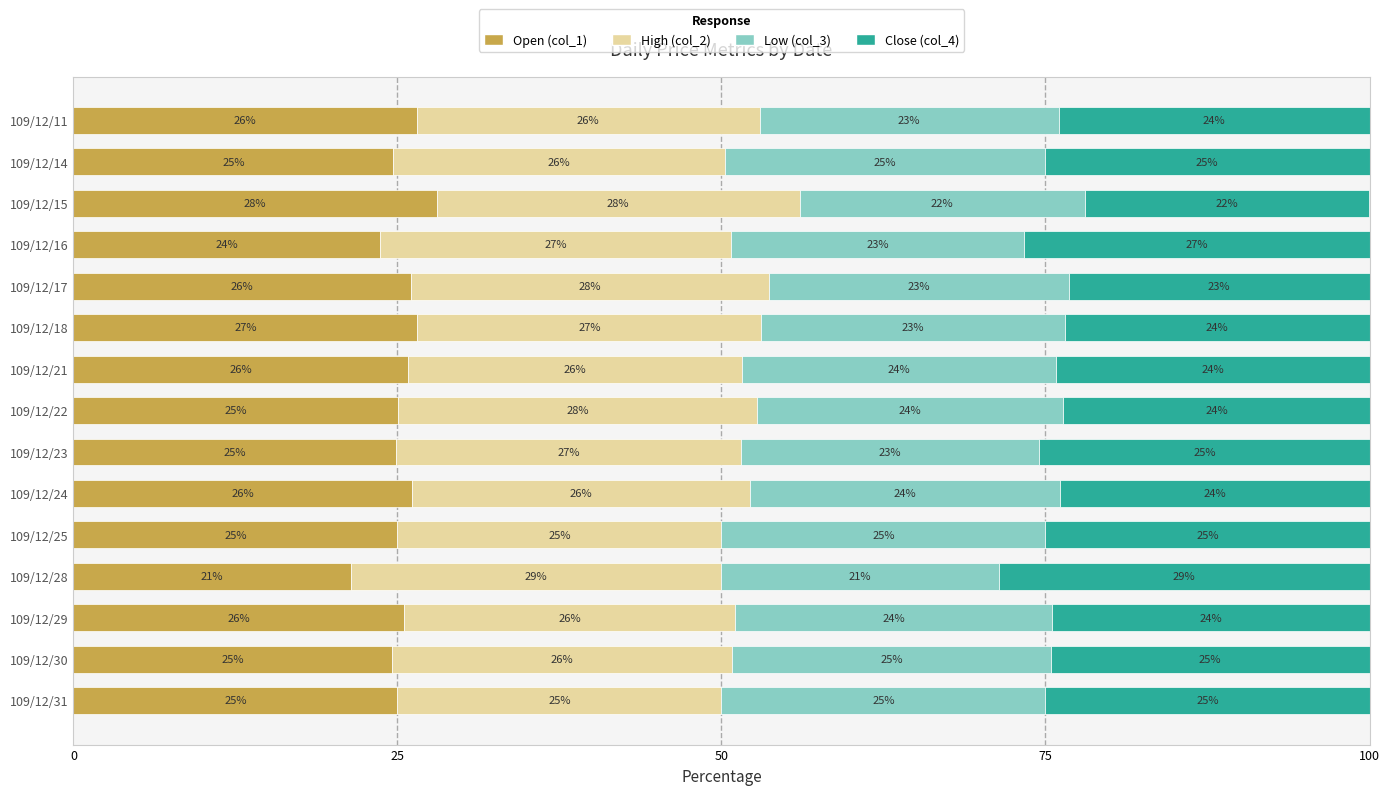

At which label is Open (col_1) closest to 24?

109/12/16